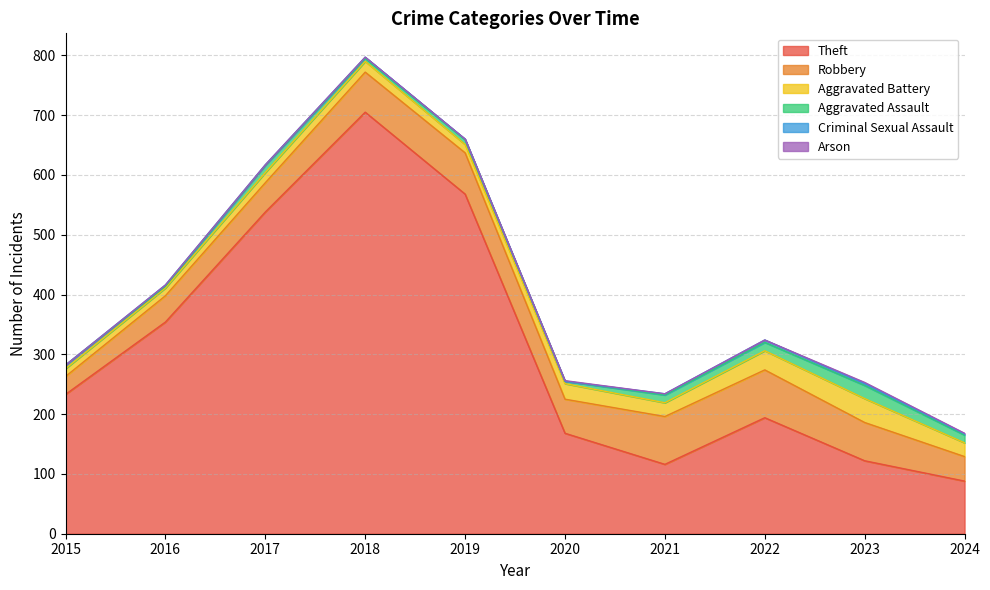

The value of Aggravated Assault at 2023 is 22. True or false?

True